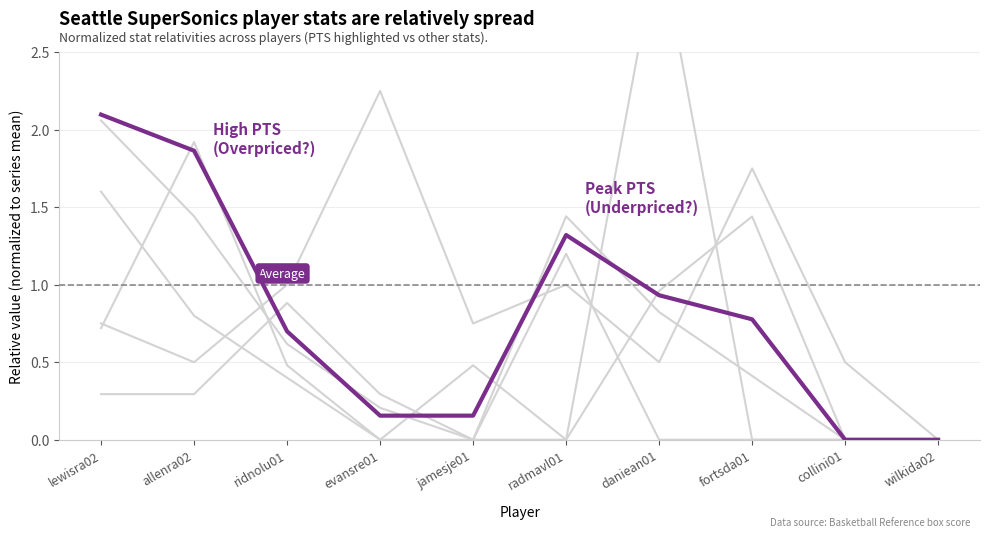

Reading left to right, transcribe all the data shown in this chart.

Seattle FG: 2.1	1.4	0.6	0.2	0.0	1.4	0.8	0.4	0.0	0.0
Seattle AST: 0.3	0.3	0.9	0.3	0.0	0.0	3.2	0.0	0.0	0.0
Seattle 3P: 1.6	0.8	0.4	0.0	0.0	1.2	0.0	0.0	0.0	0.0
Seattle FT: 0.7	1.9	0.5	0.0	0.5	0.0	1.0	1.4	0.0	0.0
Seattle TRB: 0.8	0.5	1.0	2.2	0.8	1.0	0.5	1.8	0.5	0.0
Seattle PTS: 2.1	1.9	0.7	0.2	0.2	1.3	0.9	0.8	0.0	0.0